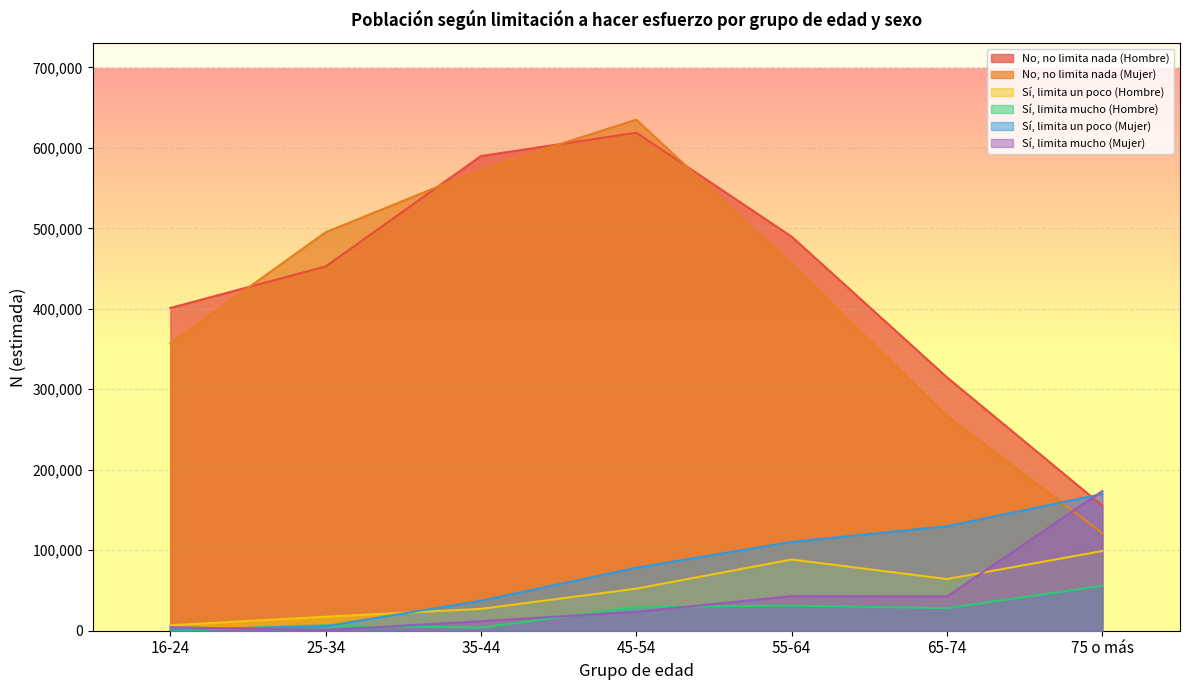

How many lines are shown in the chart?

6